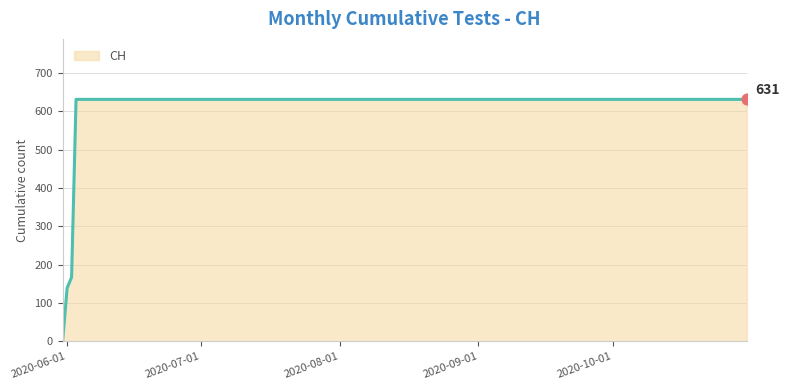

What is the maximum value shown in the chart?

631